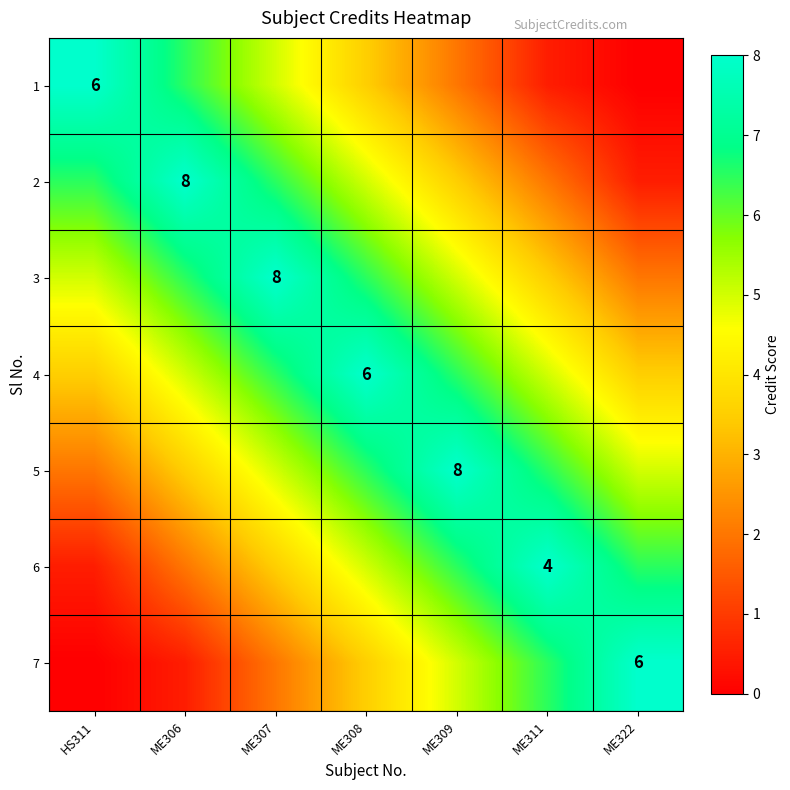

Is it true that 2 equals 13.9 at ME306?

False